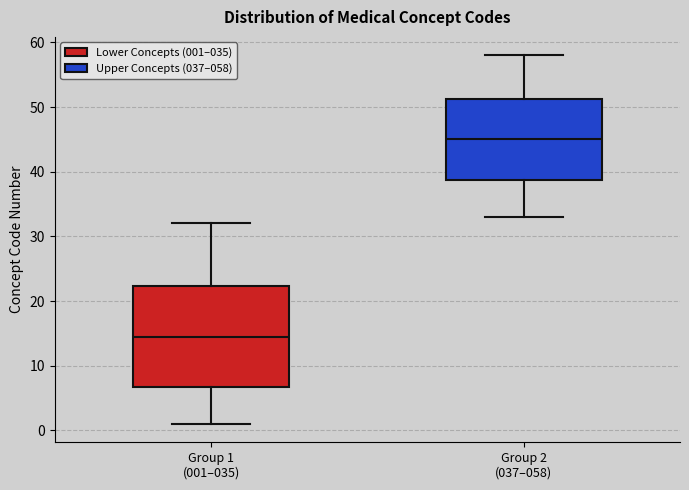

Comparing the boxes themselves (not the whiskers), which one is the tallest?

Group 1 (001–035)